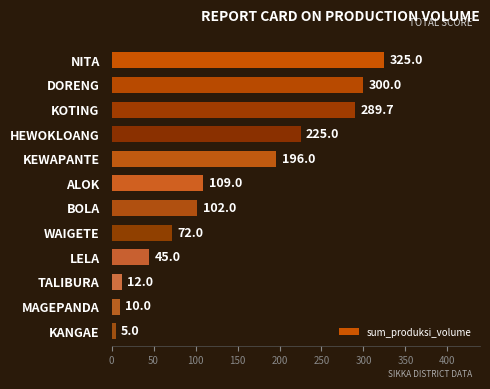

Reading top to bottom, what are all the values shown in this chart?

325.0	300.0	289.7	225.0	196.0	109.0	102.0	72.0	45.0	12.0	10.0	5.0